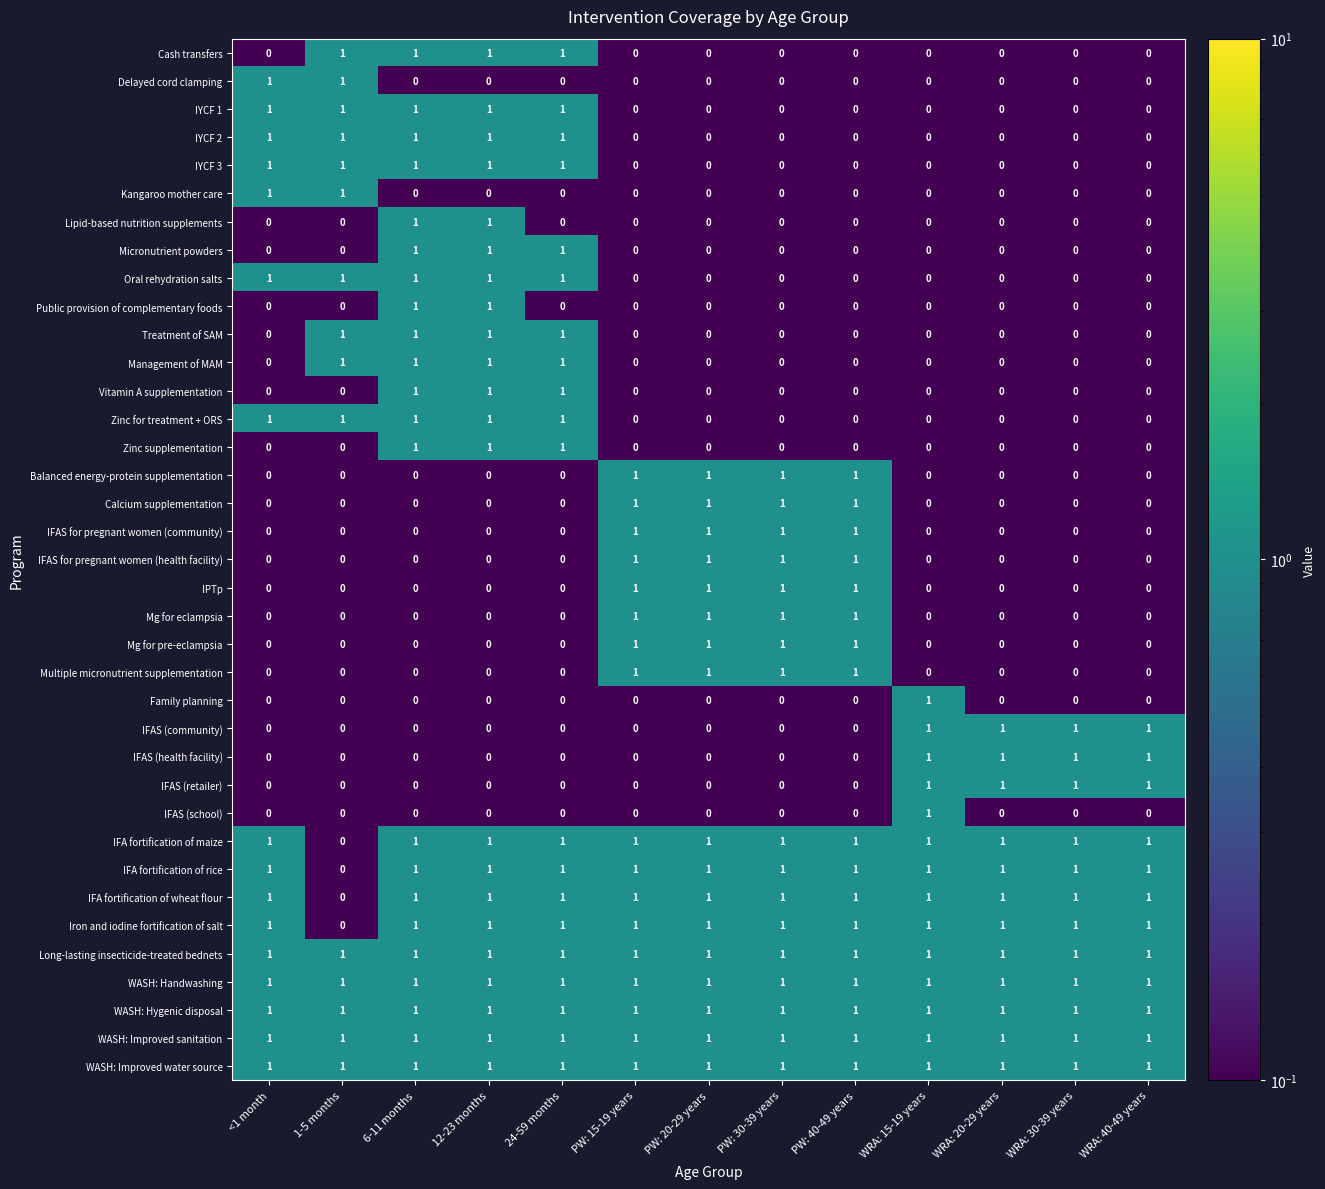

Is it true that Iron and iodine fortification of salt equals 1 at PW: 20-29 years?

True